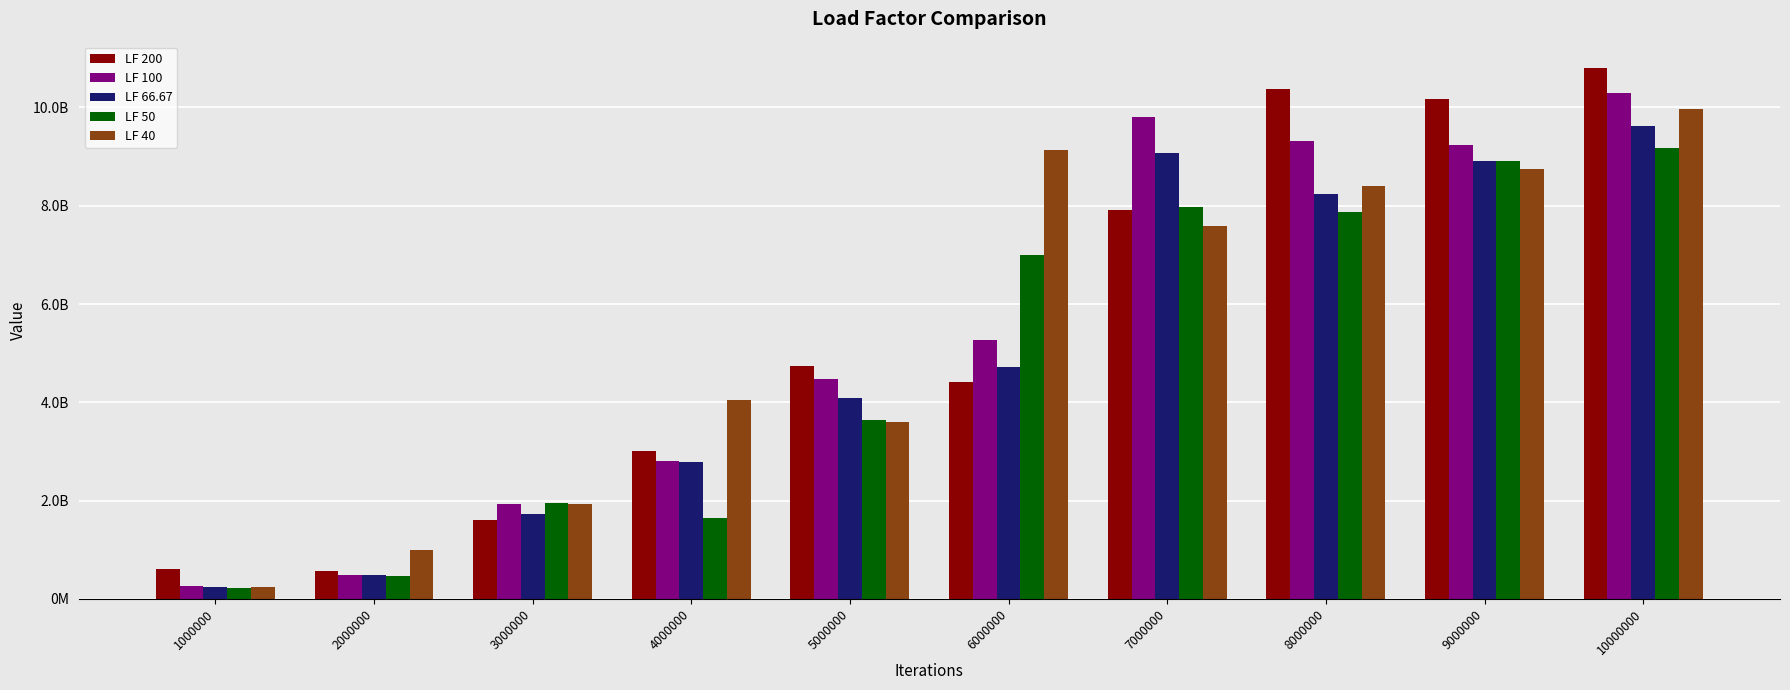

Reading left to right, extract all data points from this chart.

LF 200: 1000000=612455232	2000000=570395544	3000000=1602011239	4000000=3010593920	5000000=4746772023	6000000=4421796993	7000000=7905325047	8000000=10375331420	9000000=10180452025	10000000=10799001600
LF 100: 1000000=264644141	2000000=481053898	3000000=1931108503	4000000=2810608037	5000000=4472198857	6000000=5263087028	7000000=9814120458	8000000=9313088805	9000000=9236650424	10000000=10295263775
LF 66.67: 1000000=242301837	2000000=495375630	3000000=1734447950	4000000=2788953245	5000000=4093626614	6000000=4716248150	7000000=9065470117	8000000=8237427551	9000000=8904526436	10000000=9613330112
LF 50: 1000000=222615038	2000000=461998582	3000000=1941997694	4000000=1639408831	5000000=3640166240	6000000=7001701578	7000000=7967106779	8000000=7875123974	9000000=8913299435	10000000=9170180501
LF 40: 1000000=245138508	2000000=992021313	3000000=1935673962	4000000=4054745404	5000000=3591452679	6000000=9129886822	7000000=7596814920	8000000=8399112148	9000000=8752569081	10000000=9978931806